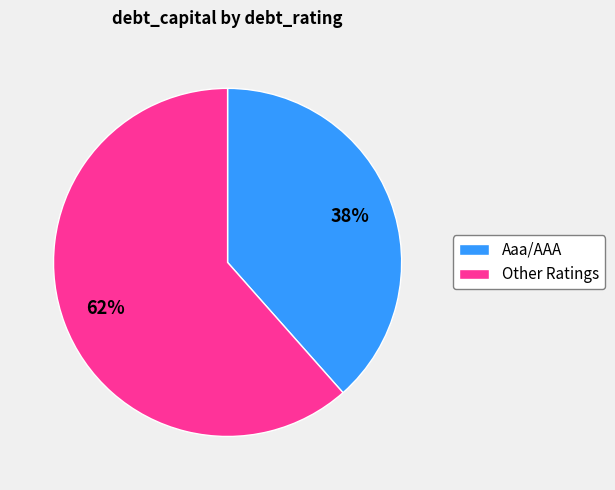

Is there any slice that represents more than half of the pie?

Yes